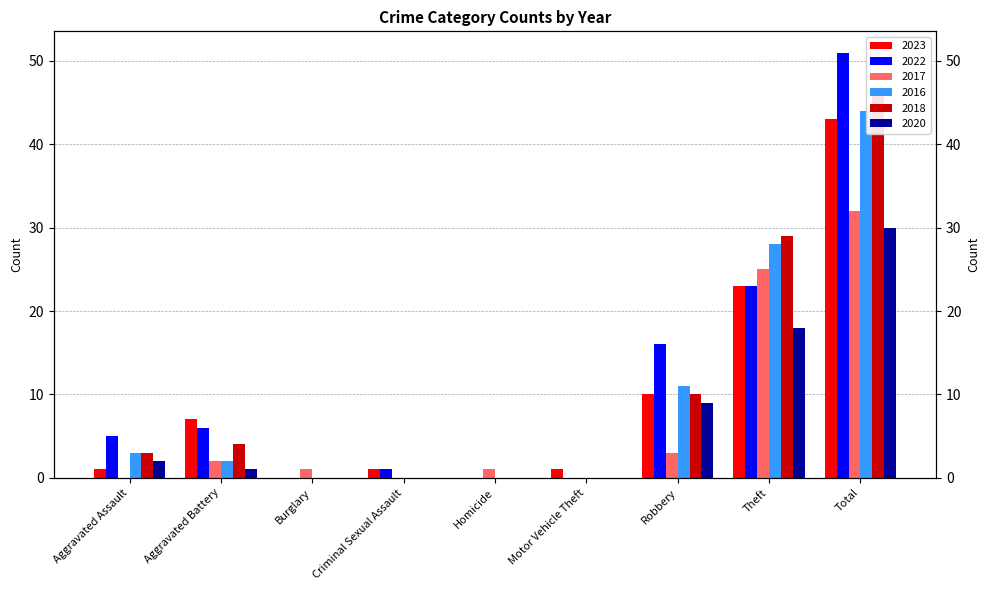

Is the value of 2018 at Burglary greater than the value of 2016 at Aggravated Assault?

No